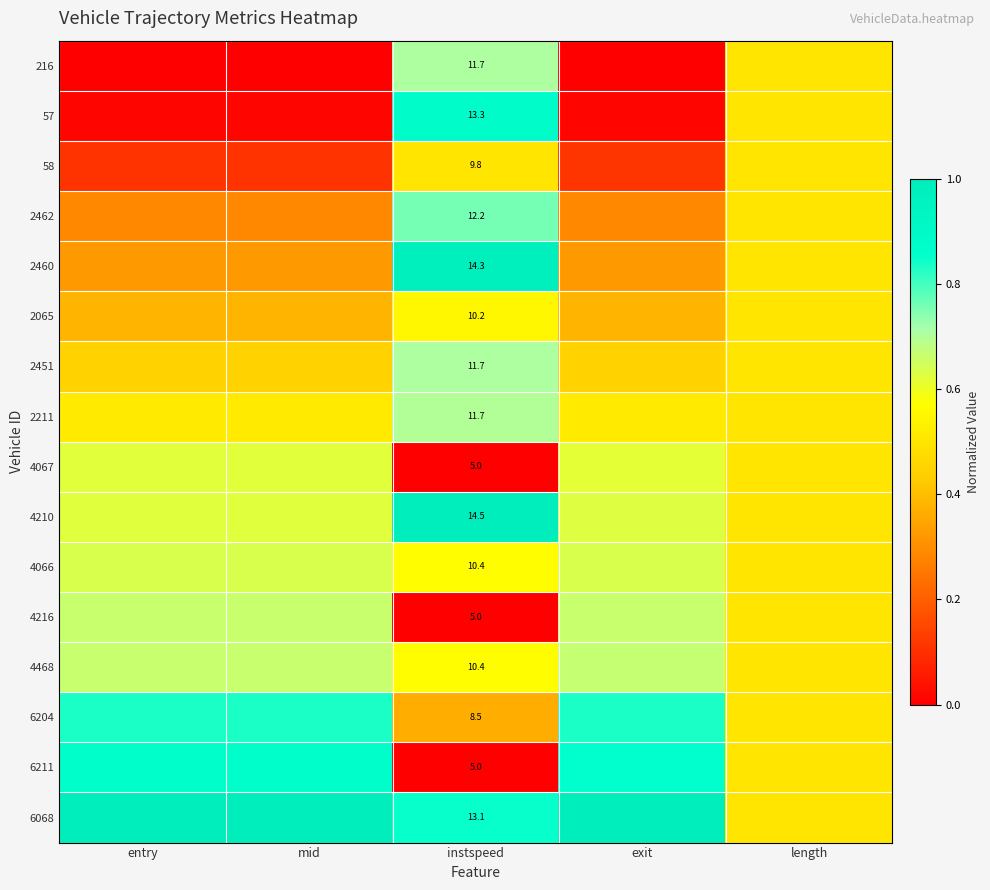

Which has a higher value, mid or length?

length